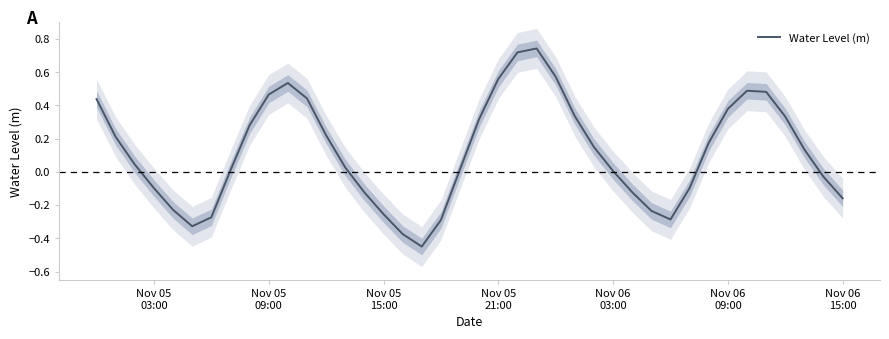

Where is the data nearest to the value 0?

Nov 06 03:00